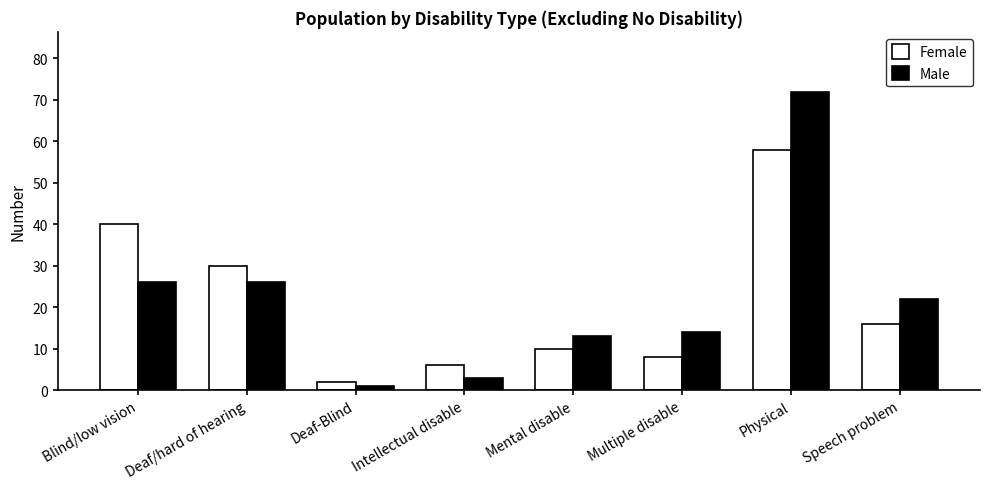

How many values in the Male series are below 22?

4